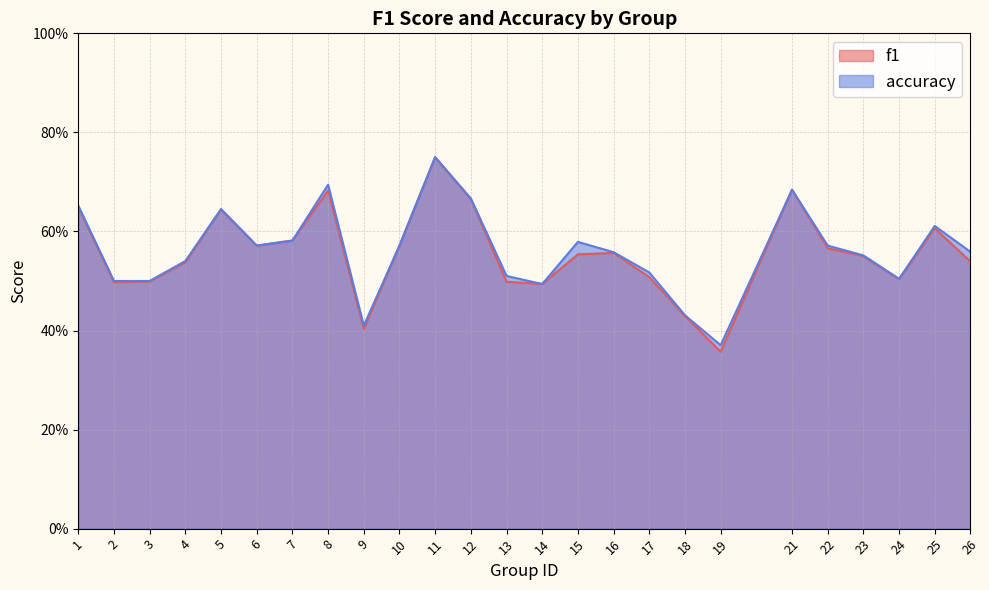

Rank the series by their average value, from highest to lowest.

accuracy, f1